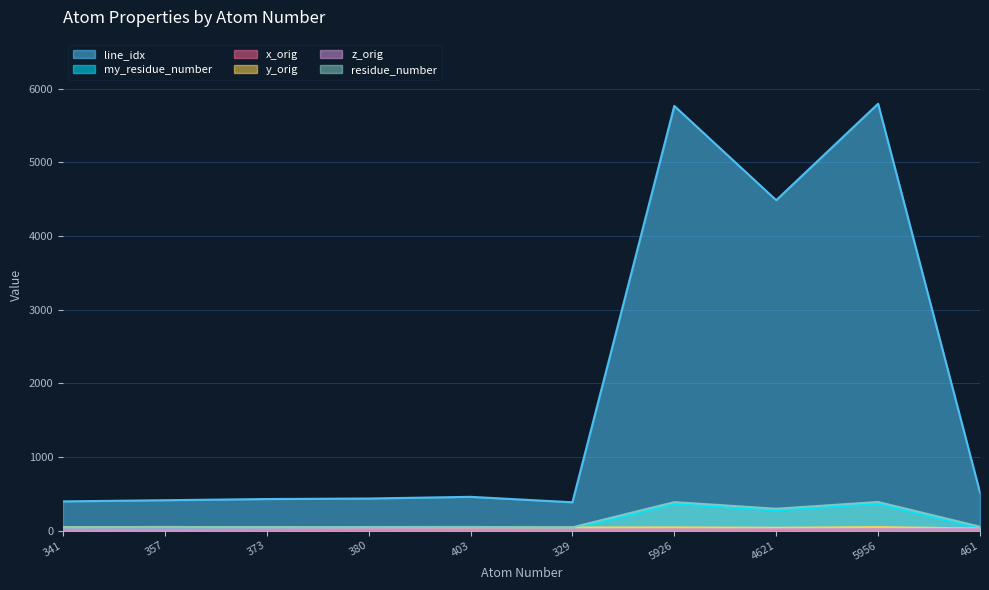

What is the total value across all series at 461?

670.8